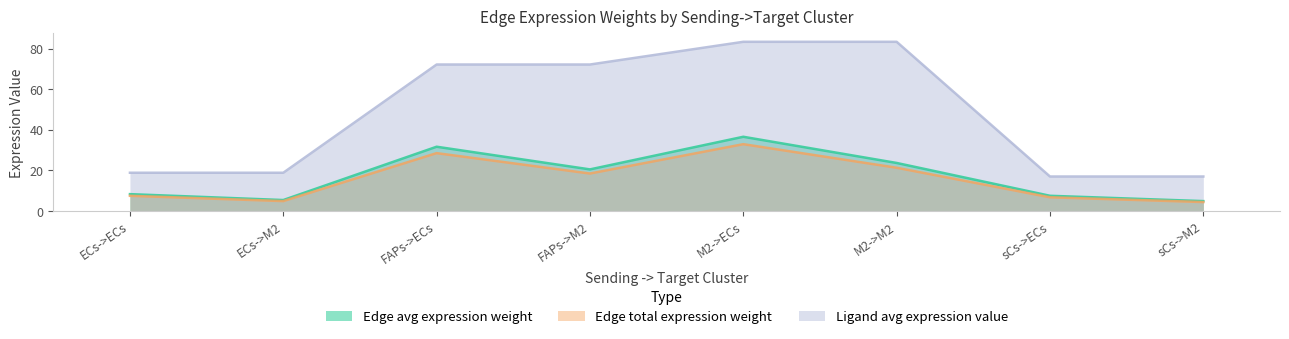

At FAPs->ECs, list the series in order from largest to smallest.

Ligand avg expression value, Edge avg expression weight, Edge total expression weight